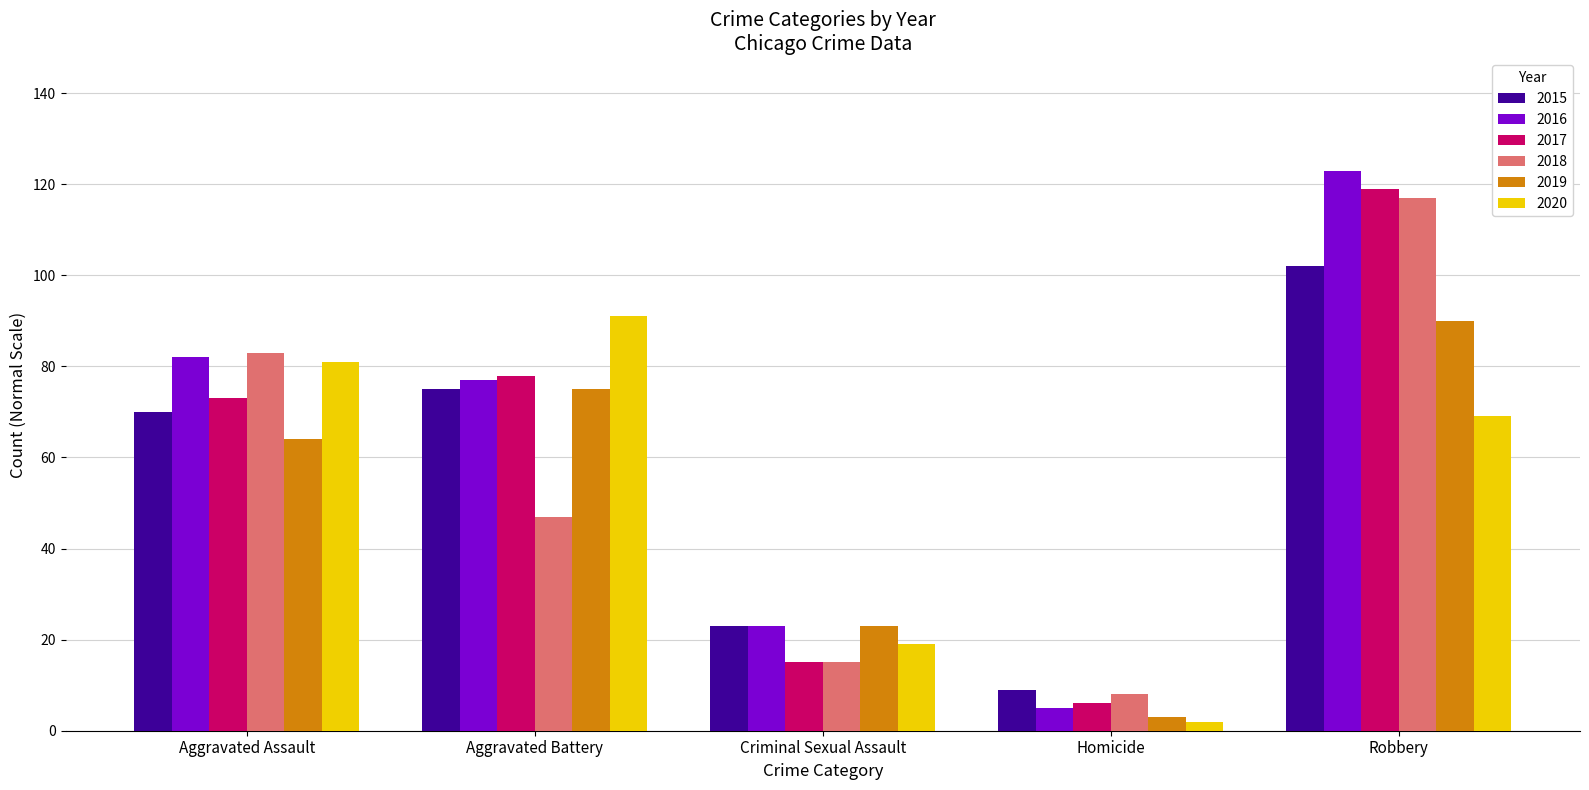

What are all the series names shown in the legend?

2015, 2016, 2017, 2018, 2019, 2020